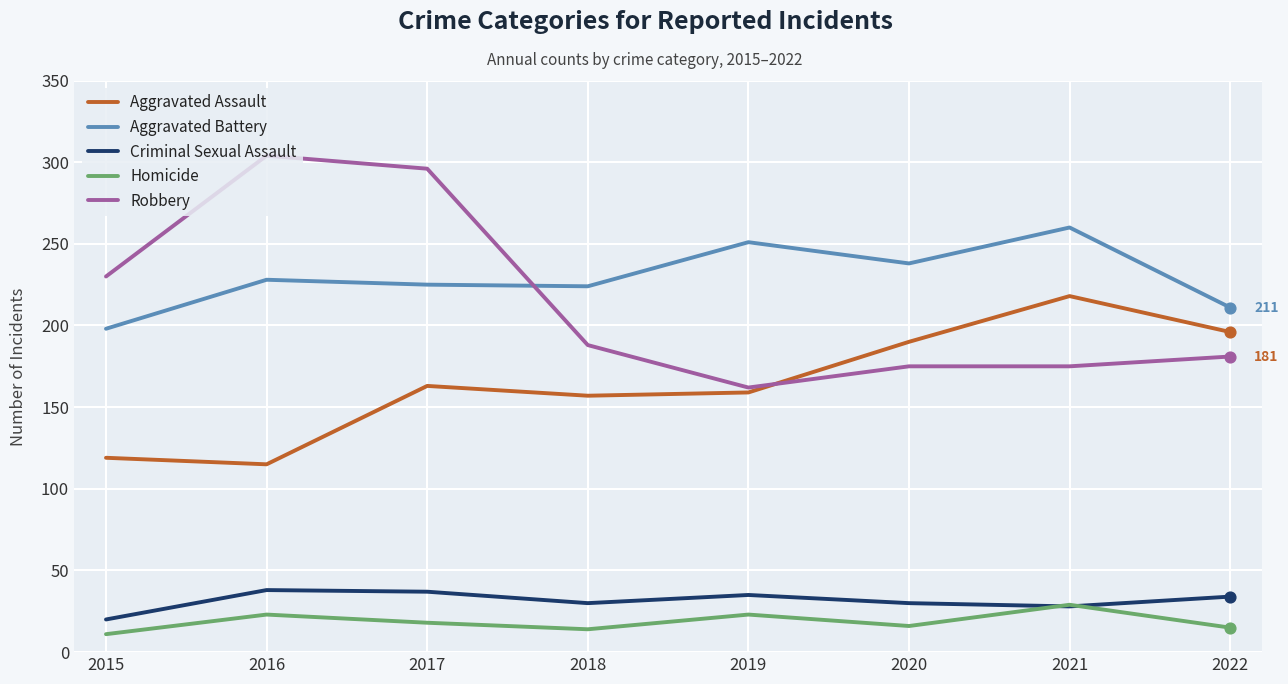

At which category is the sum across all series the highest?

2017